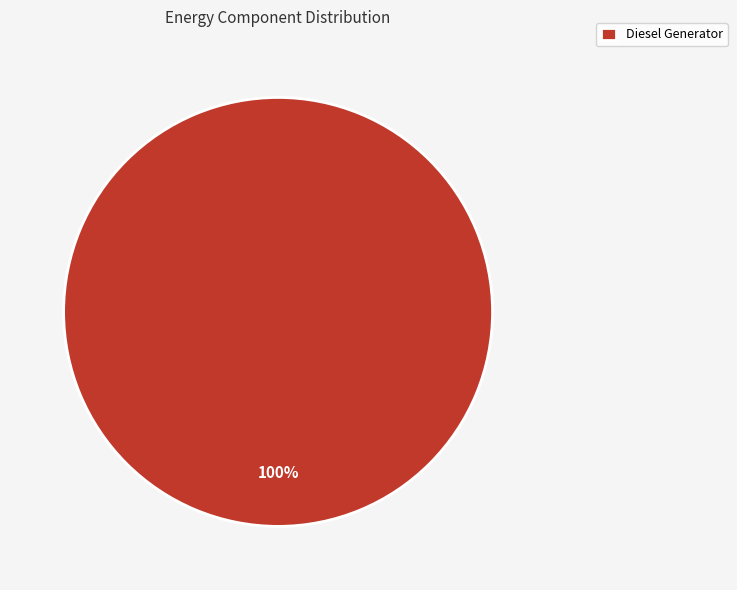

Is it true that Diesel Generator is 100% of the pie?

True